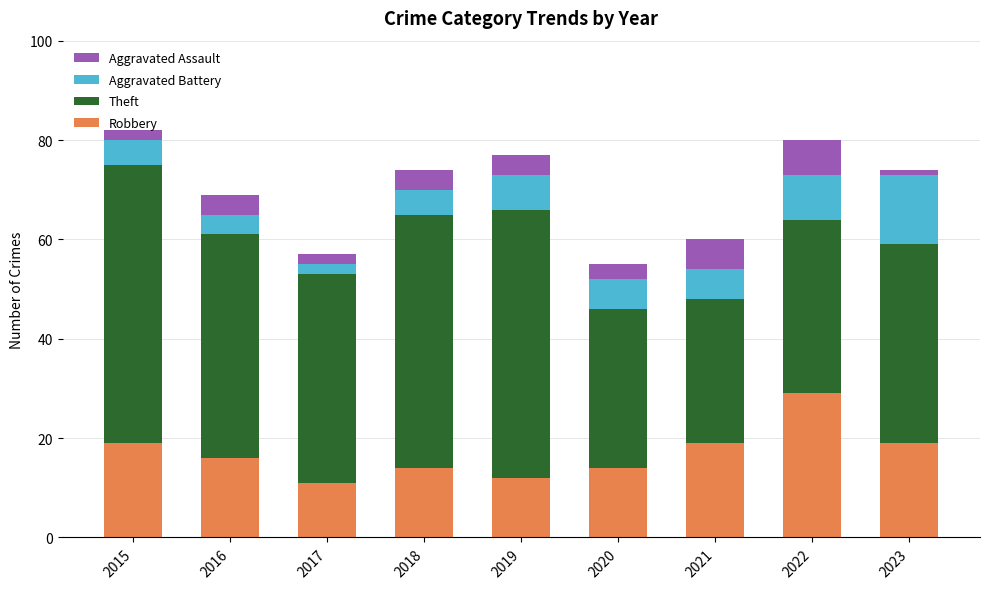

How many bars are there in total?

9